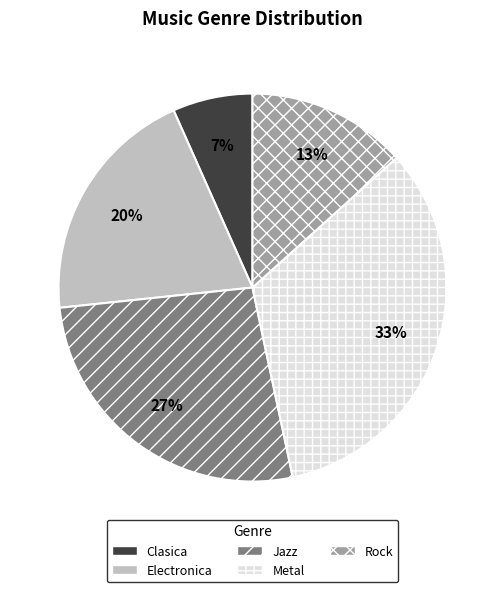

Count the number of slices in the pie.

5